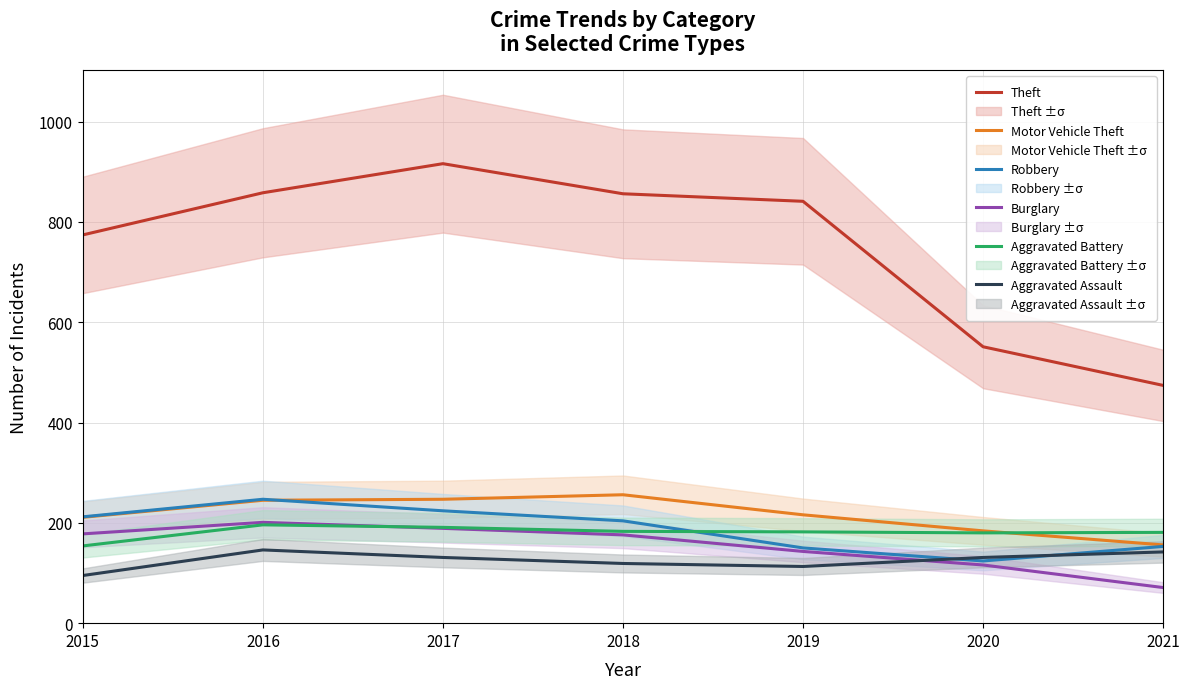

In Motor Vehicle Theft, how many points are higher than both neighbors (excluding endpoints)?

1